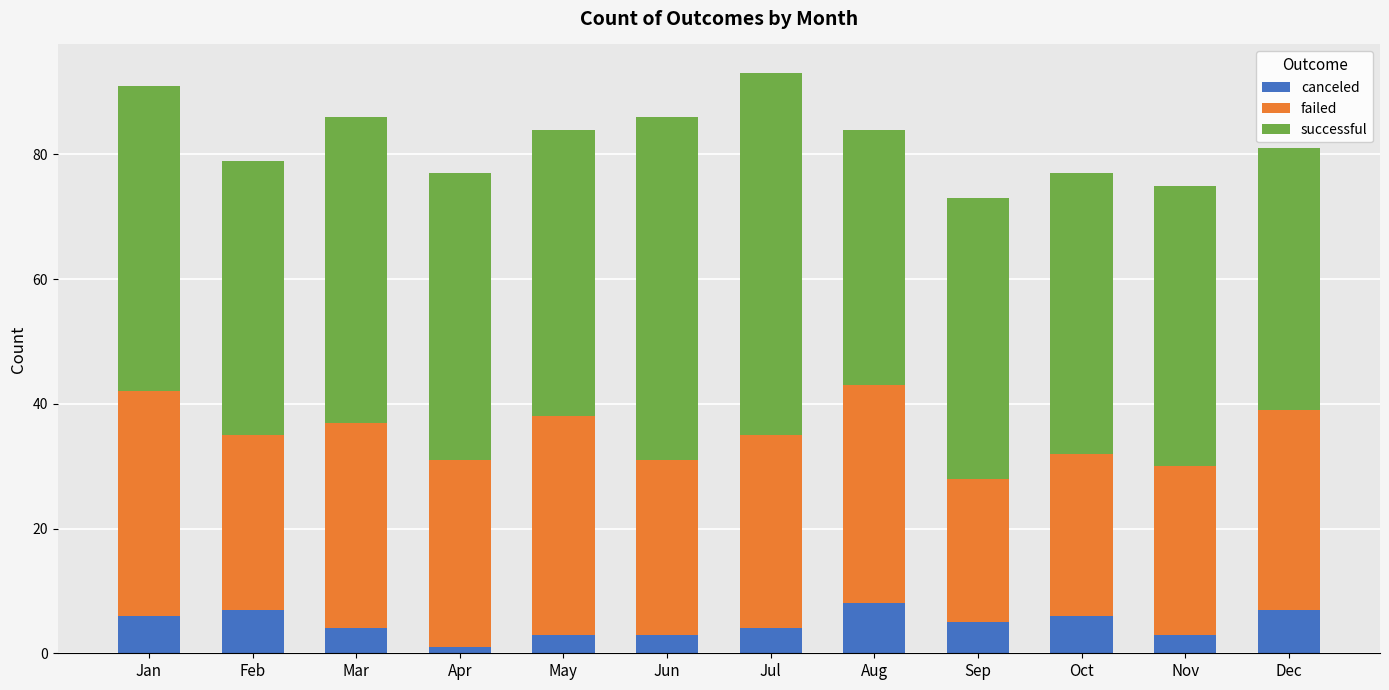

What is the highest value of the canceled series?

8